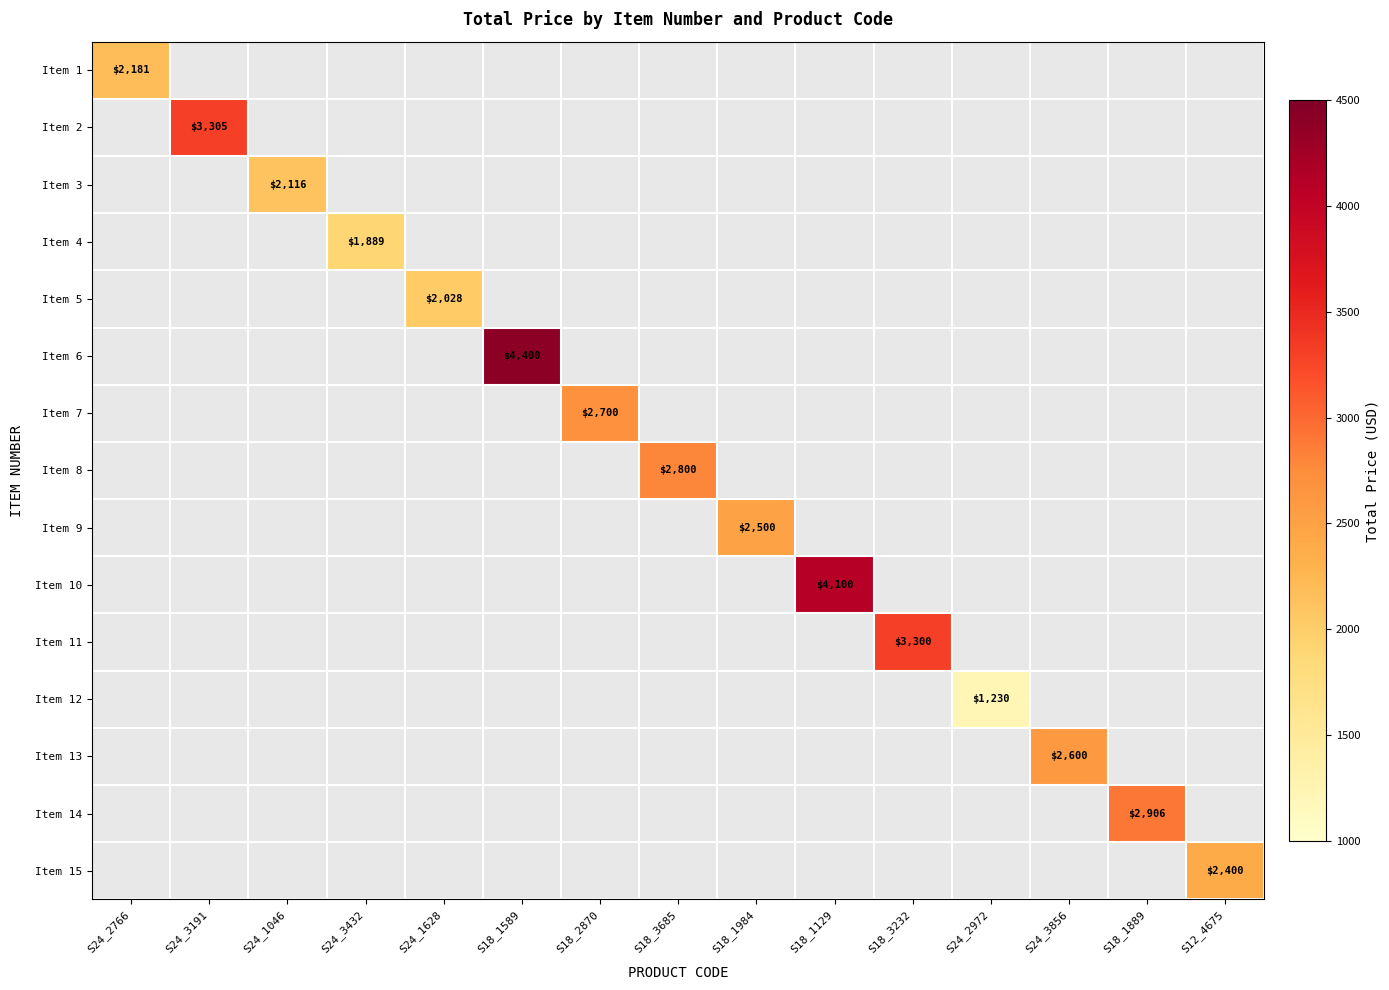

The Item 12 series shows 1230 at S24_2972. True or false?

True